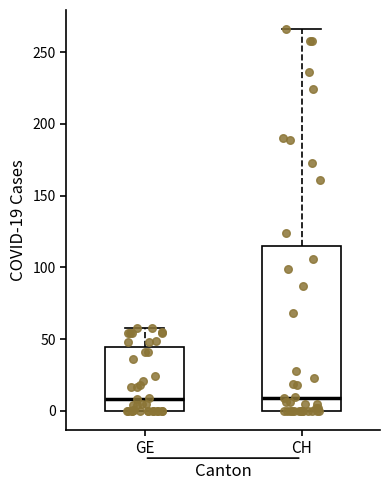

Which box is the tallest, from its lower edge to its upper edge?

CH